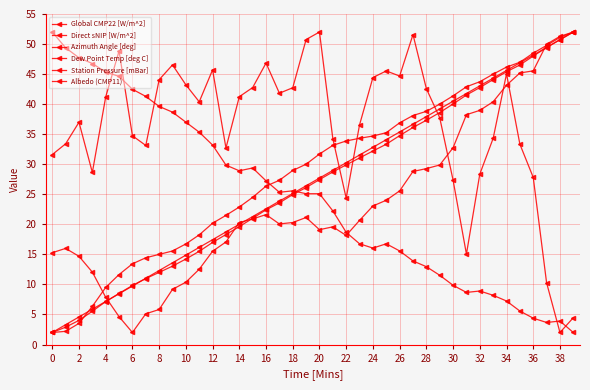

How many lines are shown in the chart?

6